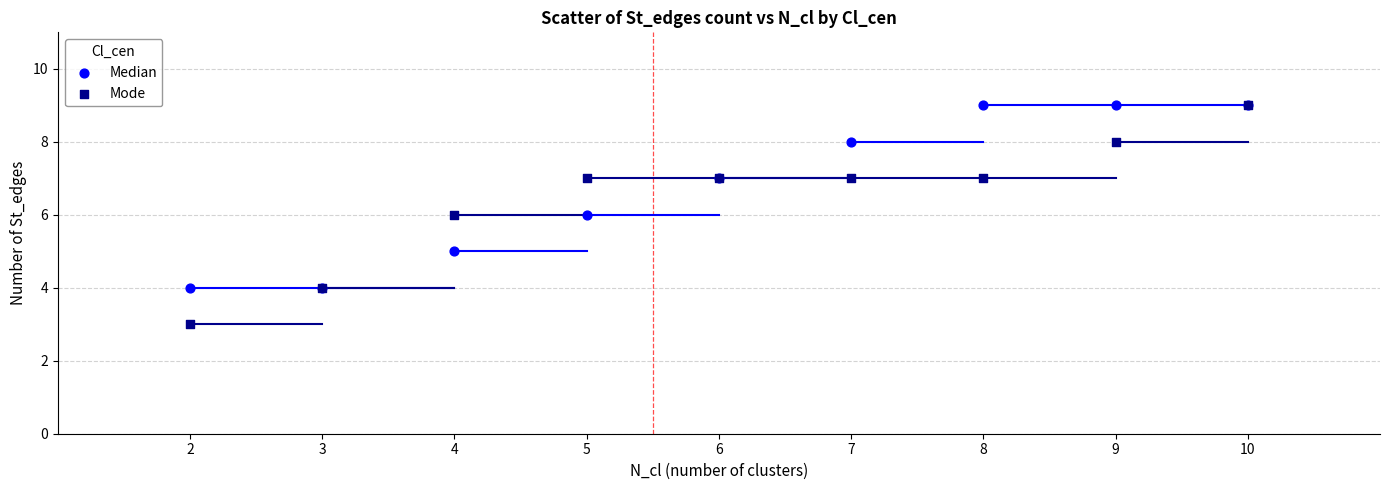

Which series has the widest spread of Y values?

Mode